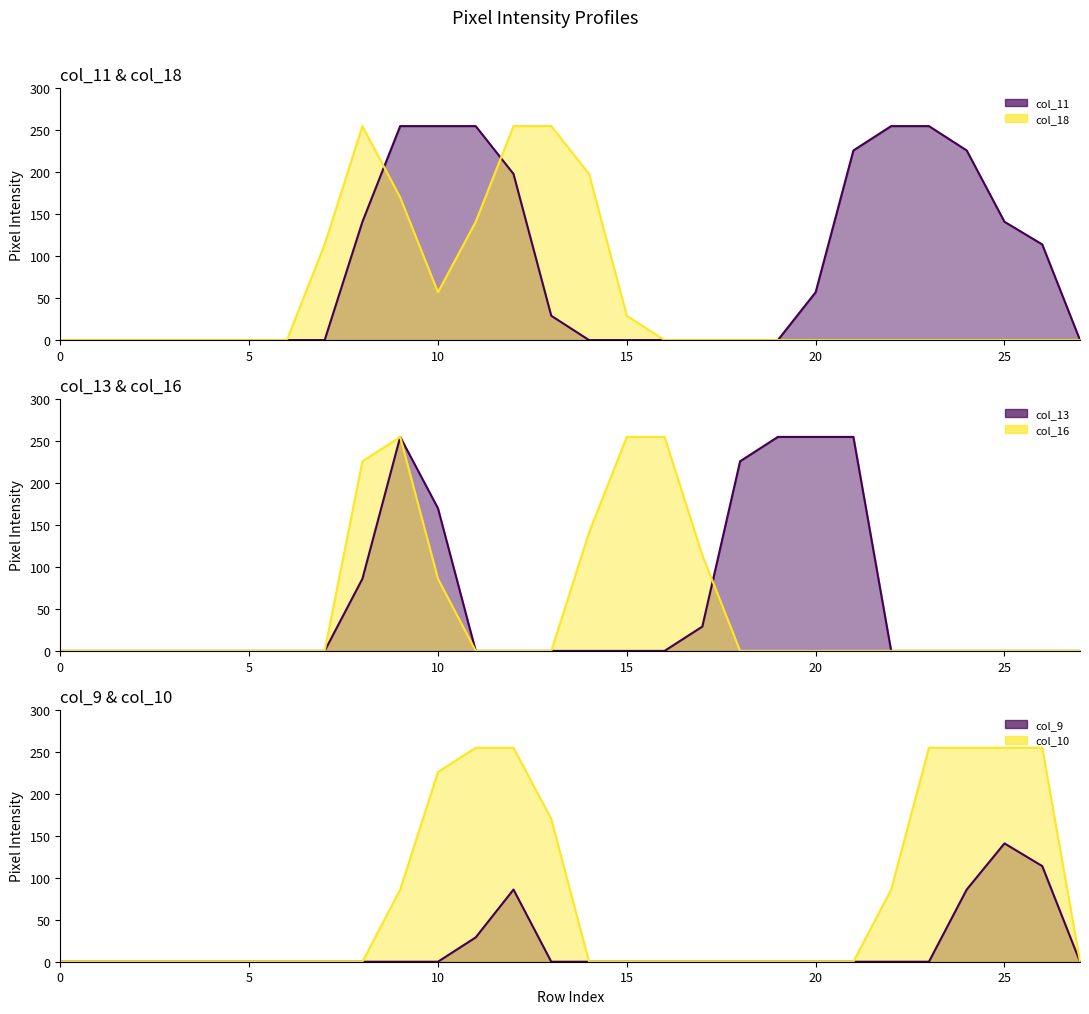

What is the total value across all series at 7?

114